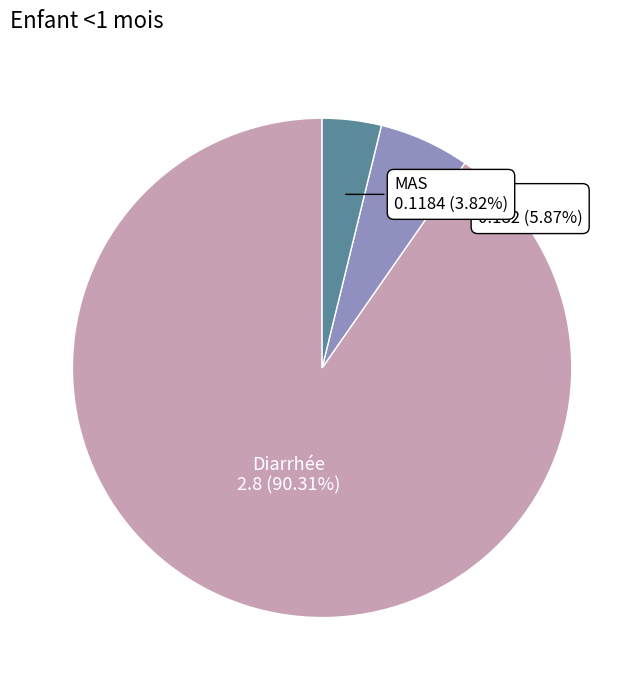

Rank the categories by value from highest to lowest.

Diarrhée, MM, MAS